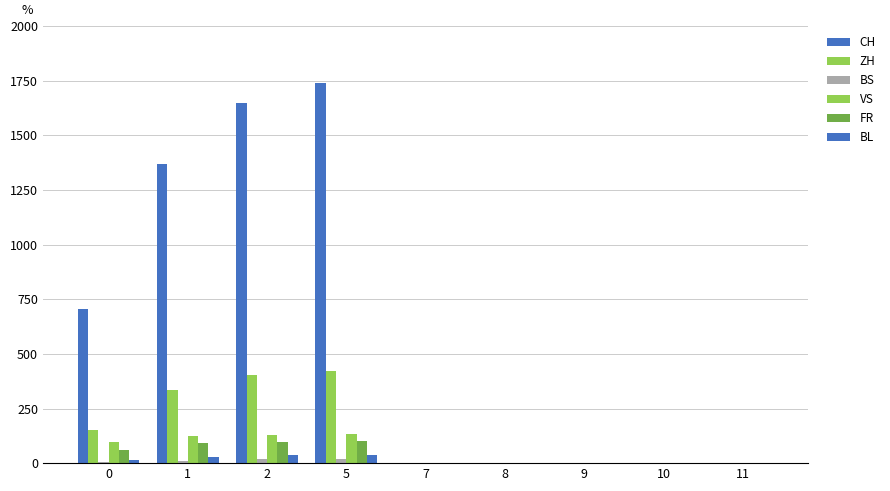

How many groups of bars are there?

9